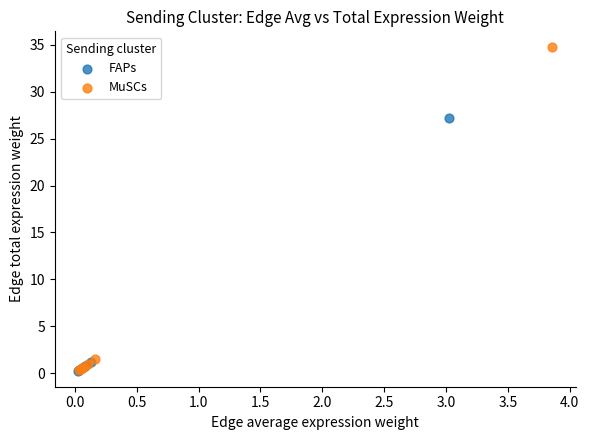

Which series reaches the maximum Y coordinate?

MuSCs